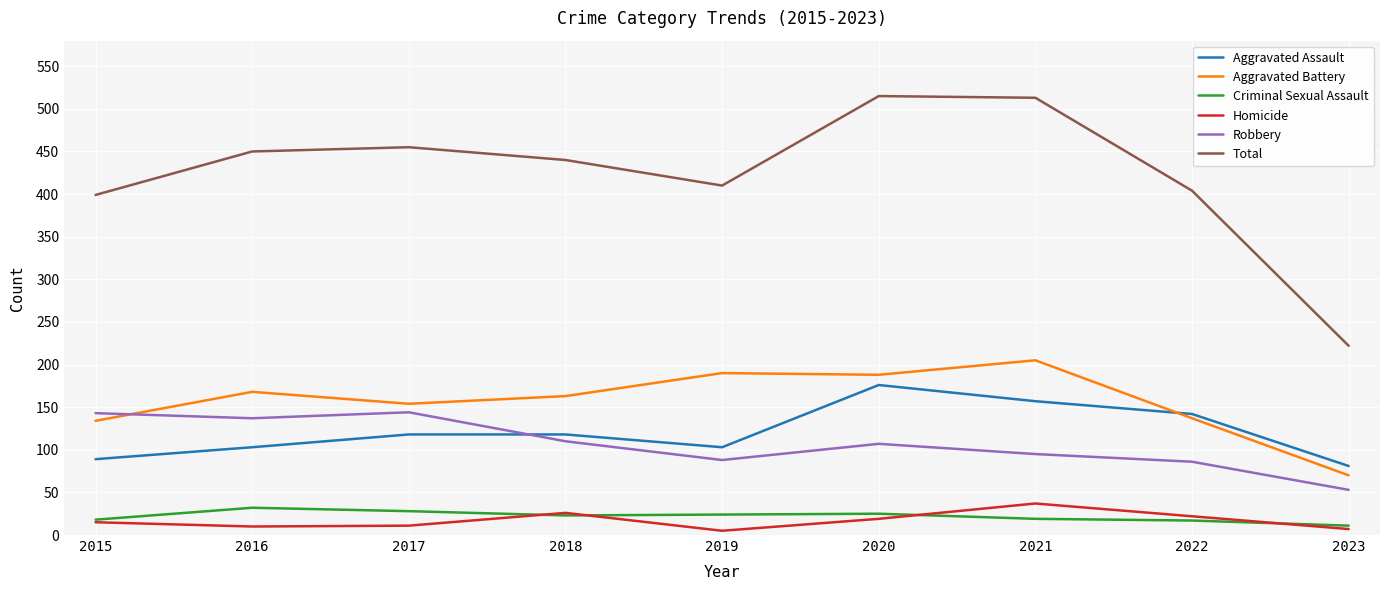

Which series has the largest range (max minus min)?

Total